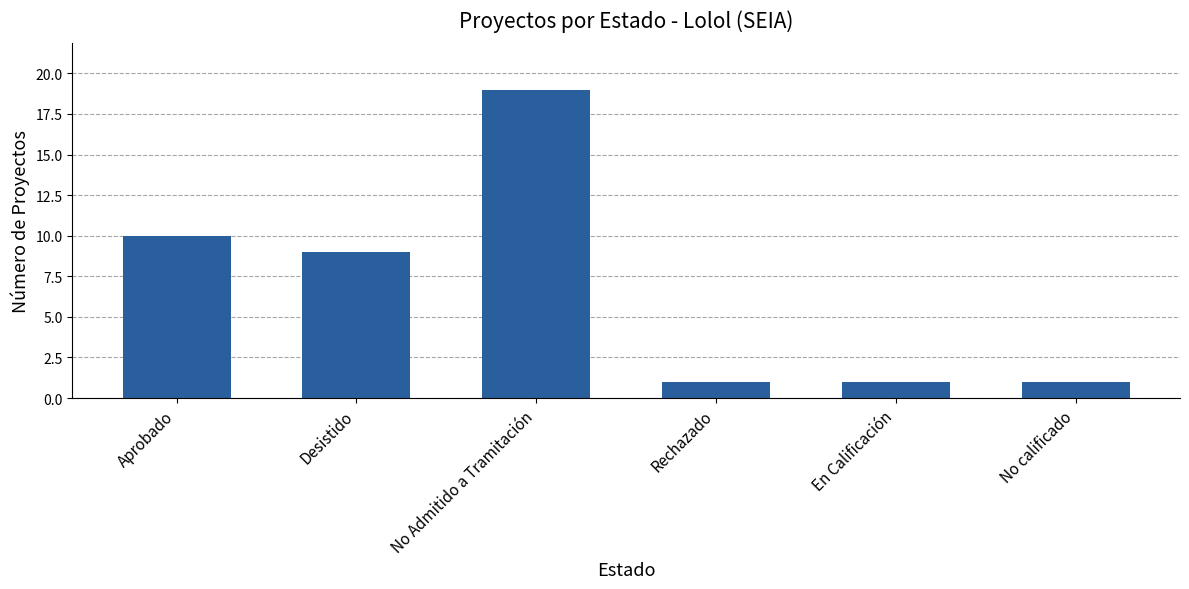

What is the difference between the values at Rechazado and No Admitido a Tramitación?

18